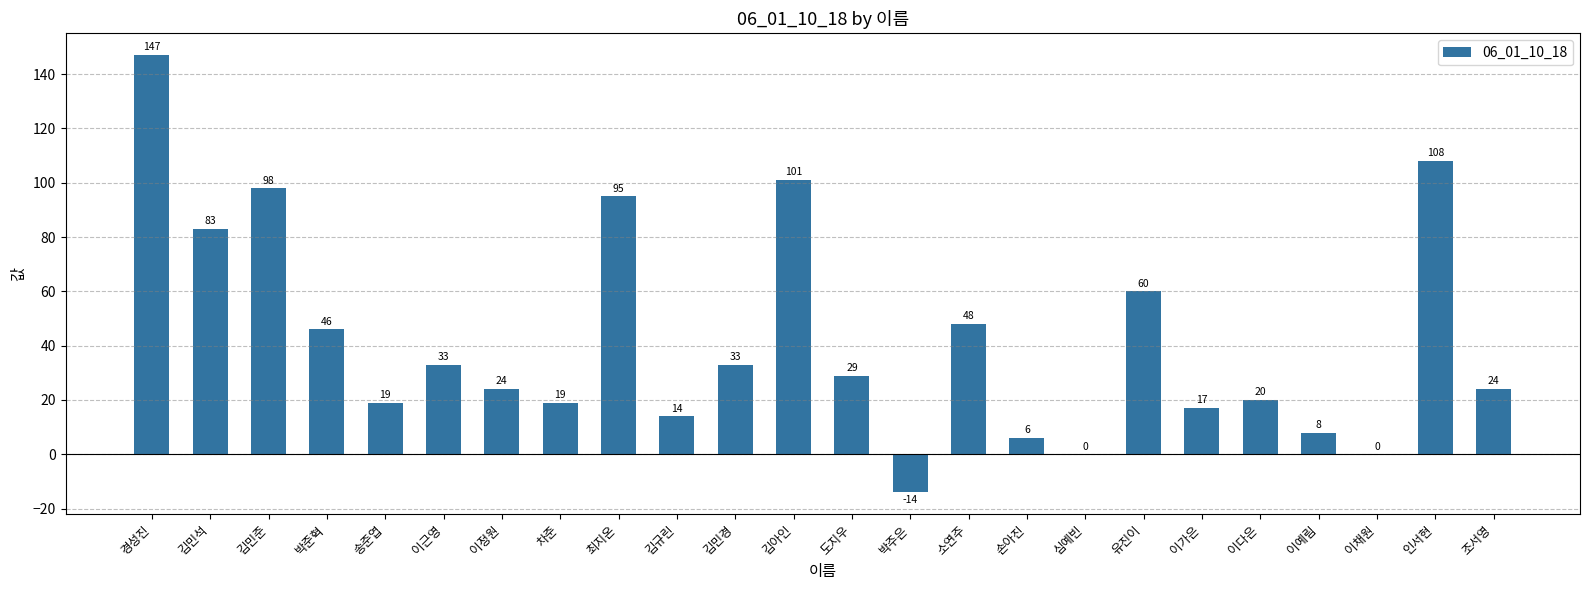

What is the change in value from 김민석 to 이예림?

-75